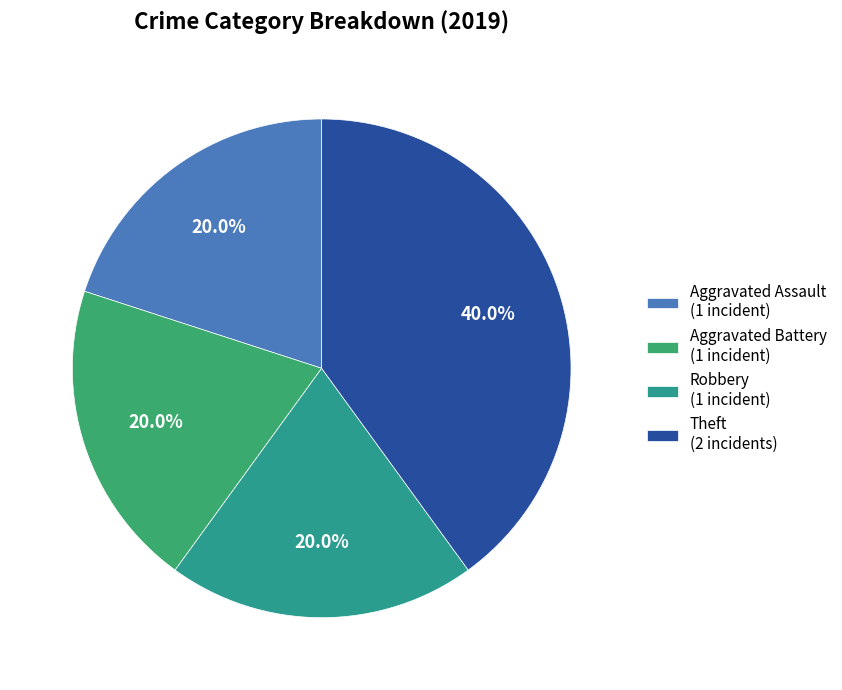

How many segments does this pie chart have?

4